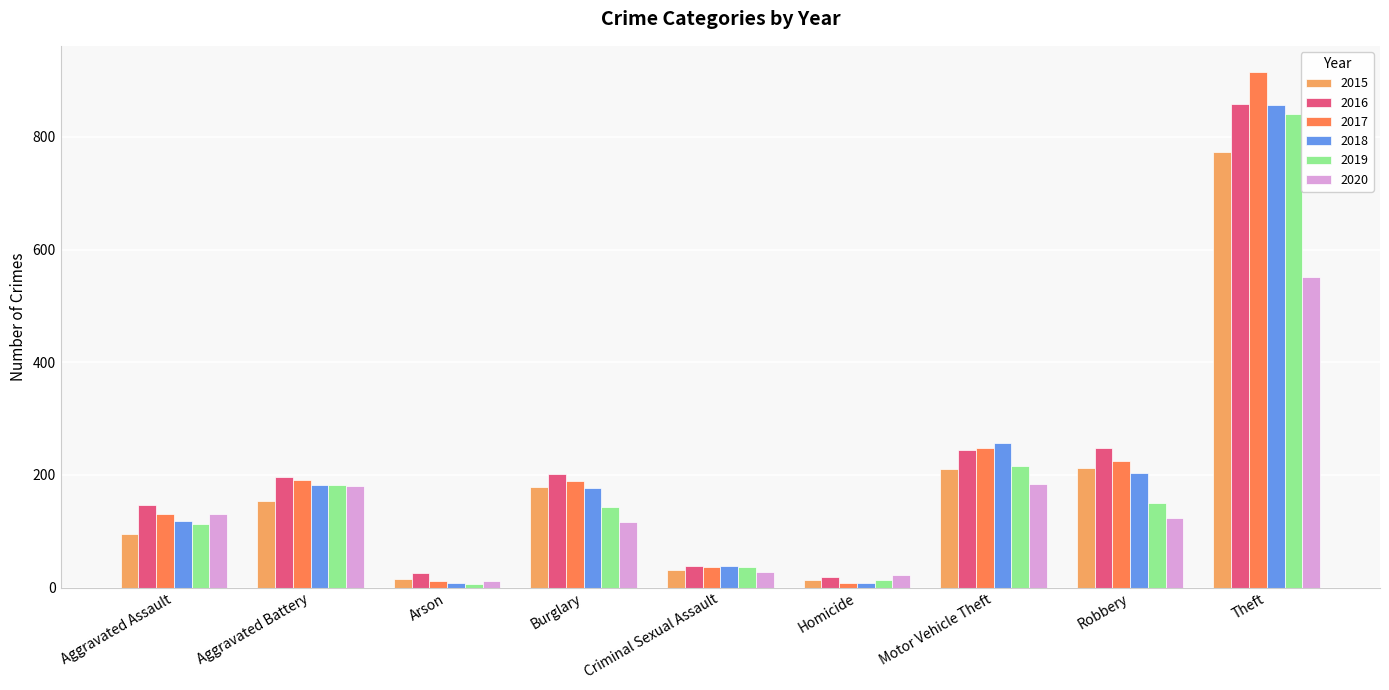

What is the total value across all series at Motor Vehicle Theft?

1359